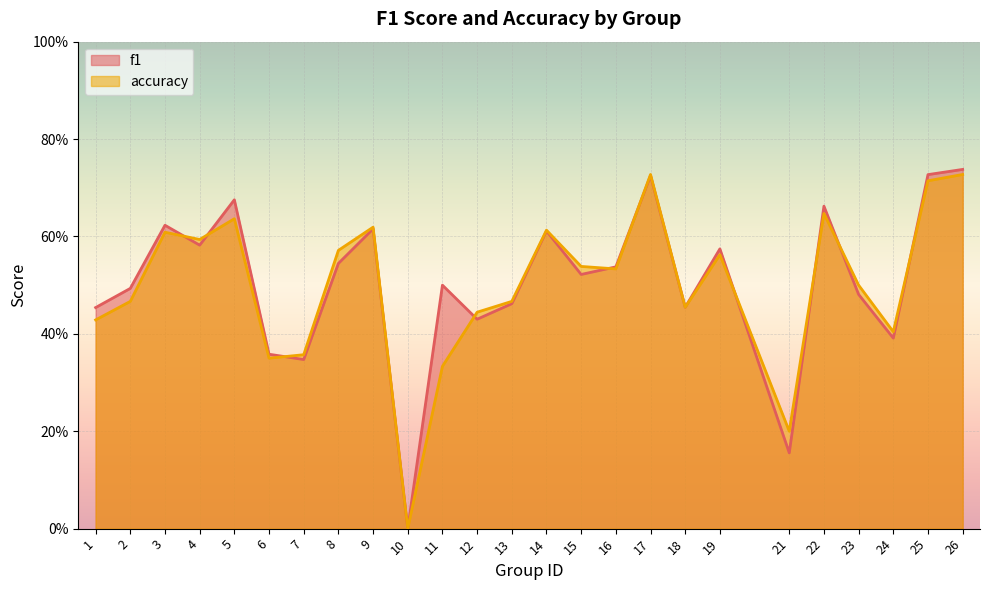

What is the greatest value displayed?

0.7